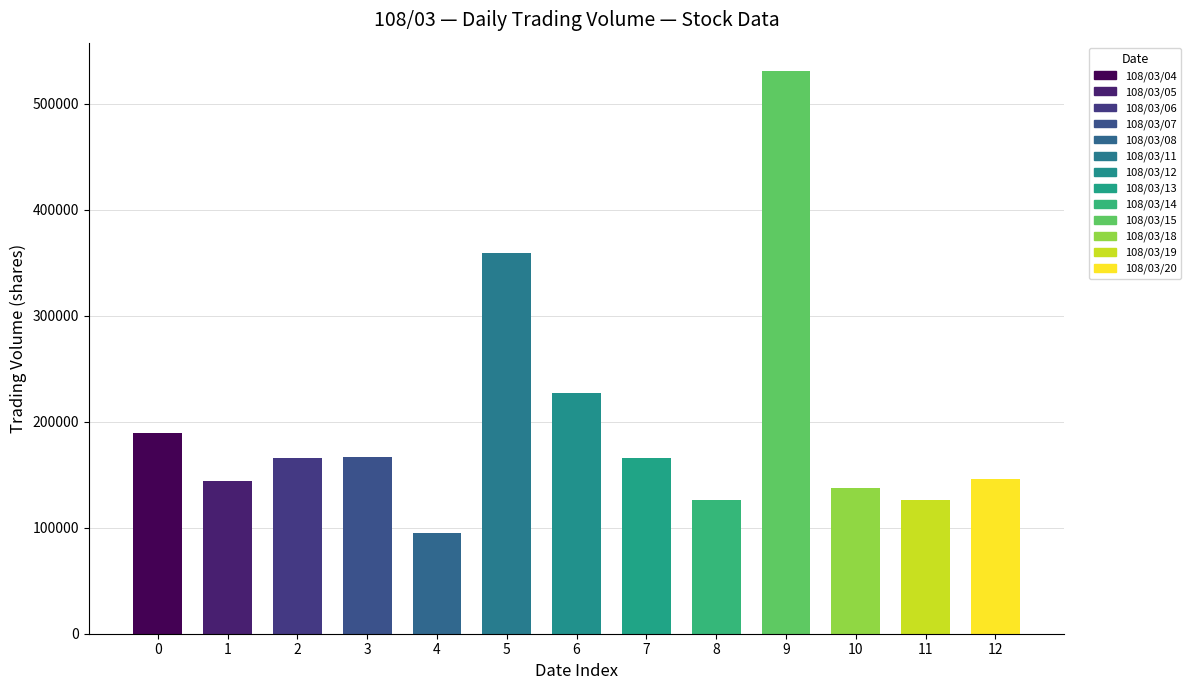

Rank the categories by value from lowest to highest.

108/03/08, 108/03/14, 108/03/19, 108/03/18, 108/03/05, 108/03/20, 108/03/06, 108/03/13, 108/03/07, 108/03/04, 108/03/12, 108/03/11, 108/03/15